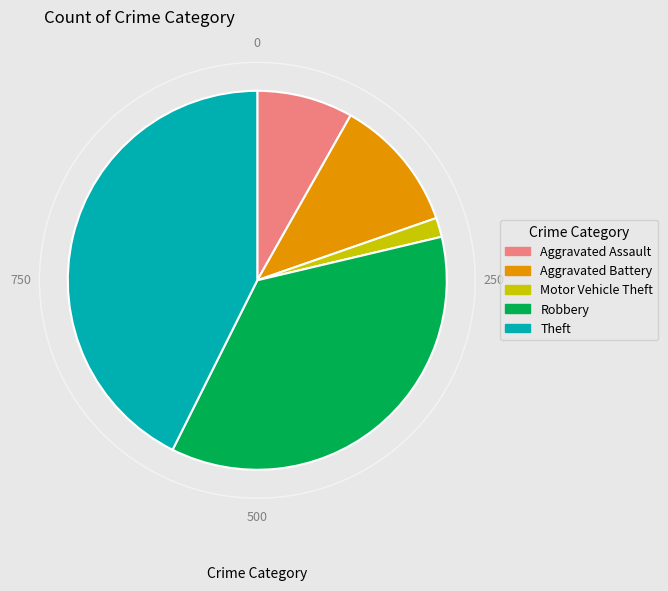

True or false: Theft accounts for 57% of the total.

False